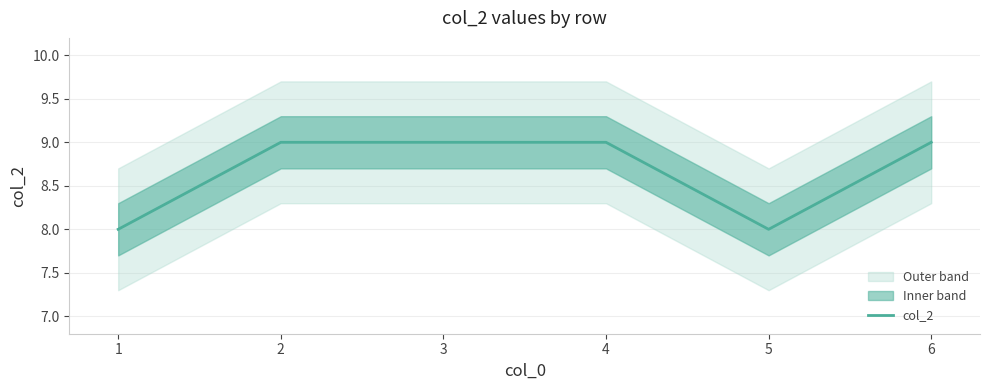

What is the smallest value displayed?

8